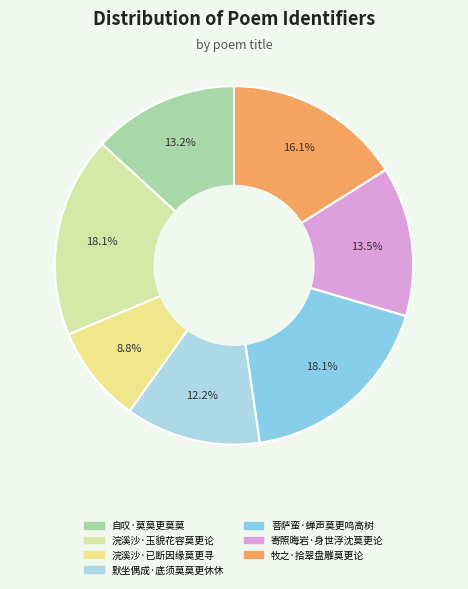

What is the largest slice in the pie chart?

菩萨蛮·蝉声莫更鸣高树